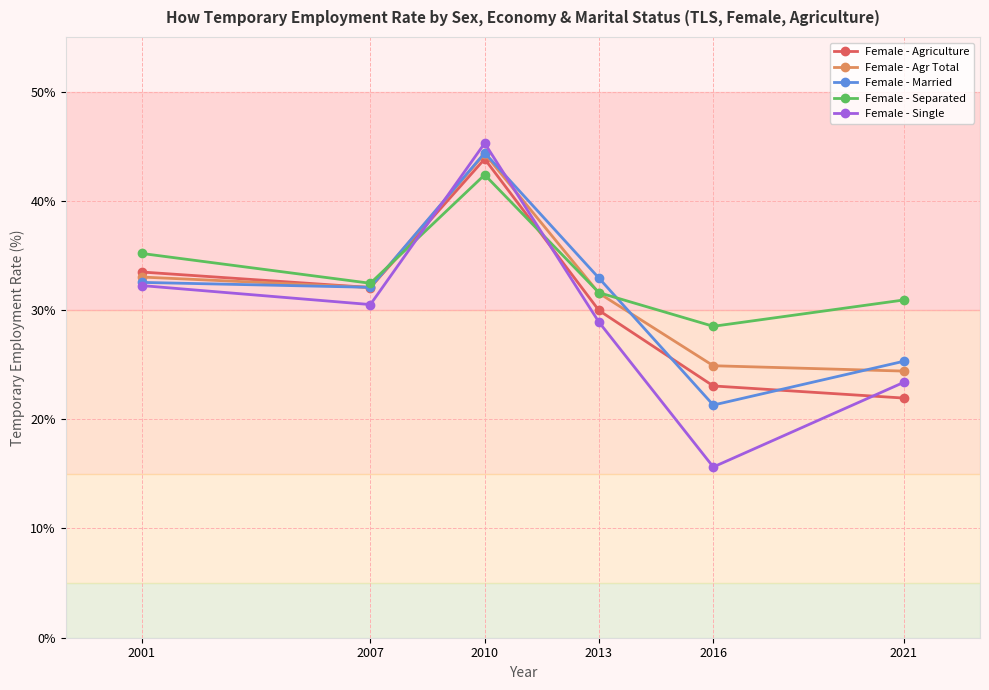

At which category is the sum across all series the highest?

2010